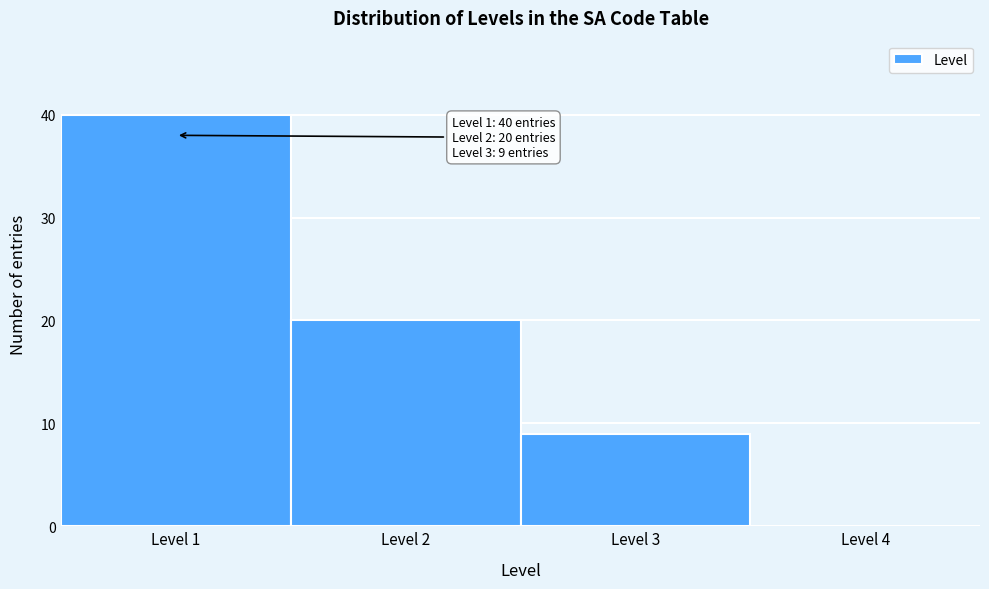

Which range on the x-axis has the tallest bar?

0.5 to 1.5